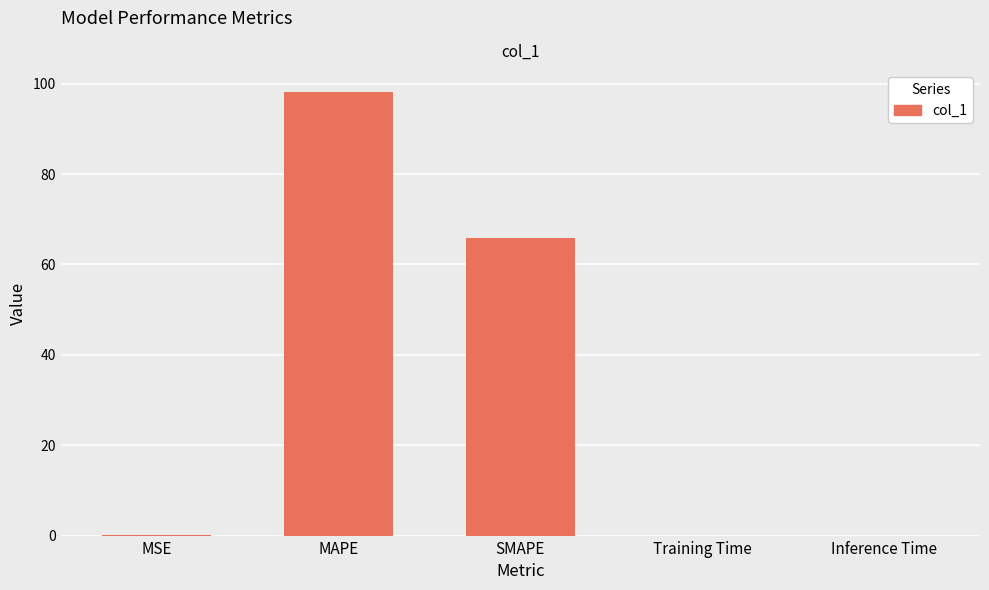

Between SMAPE and MAPE, which is larger?

MAPE